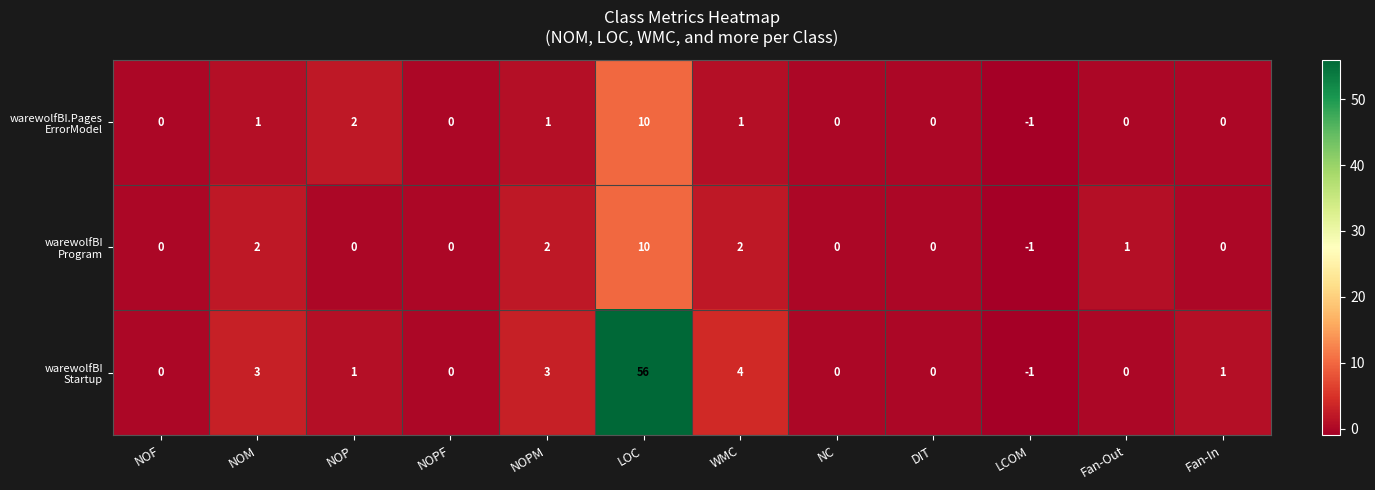

At which category is the sum across all series the highest?

LOC